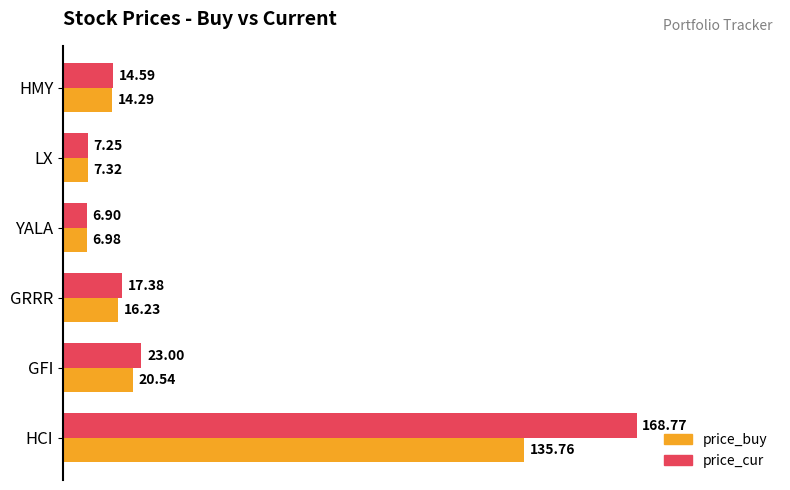

At which category does the chart reach its minimum across all series?

YALA